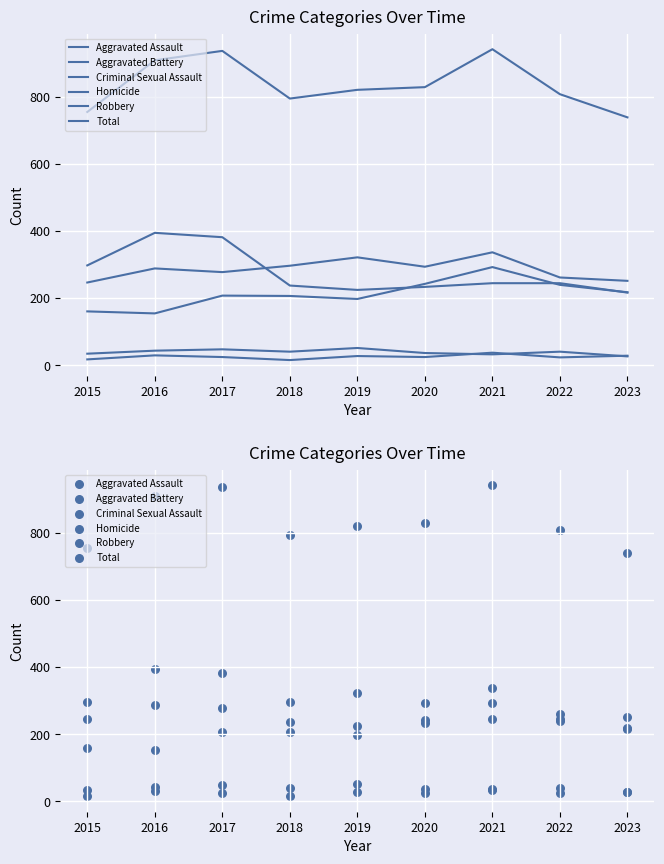

Which series has the largest total across all categories?

Total